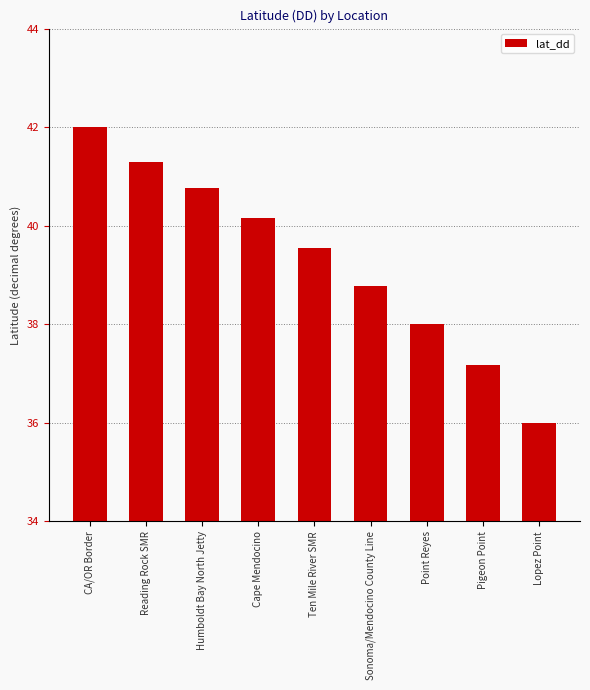

Is it true that the value at Cape Mendocino is 11.8?

False